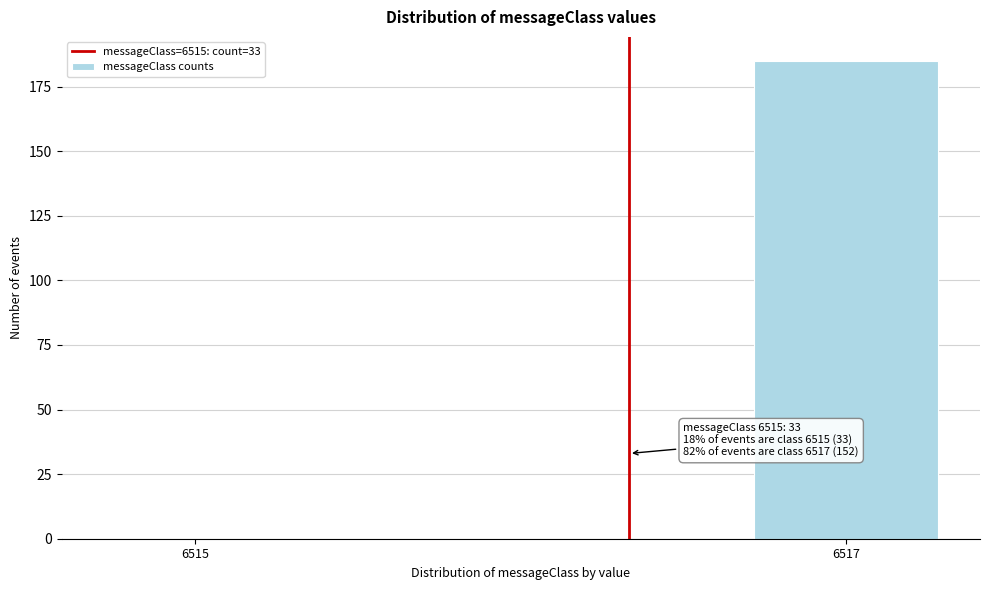

Reading left to right, transcribe all the data shown in this chart.

6515=0	6517=185